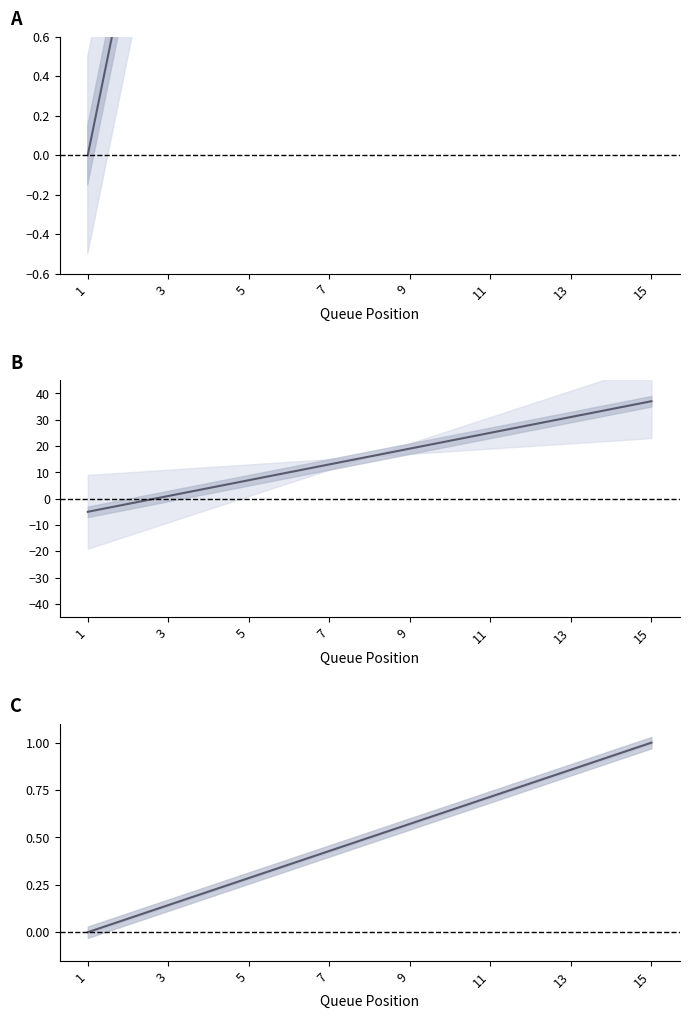

What is the smallest value displayed?

-5.0